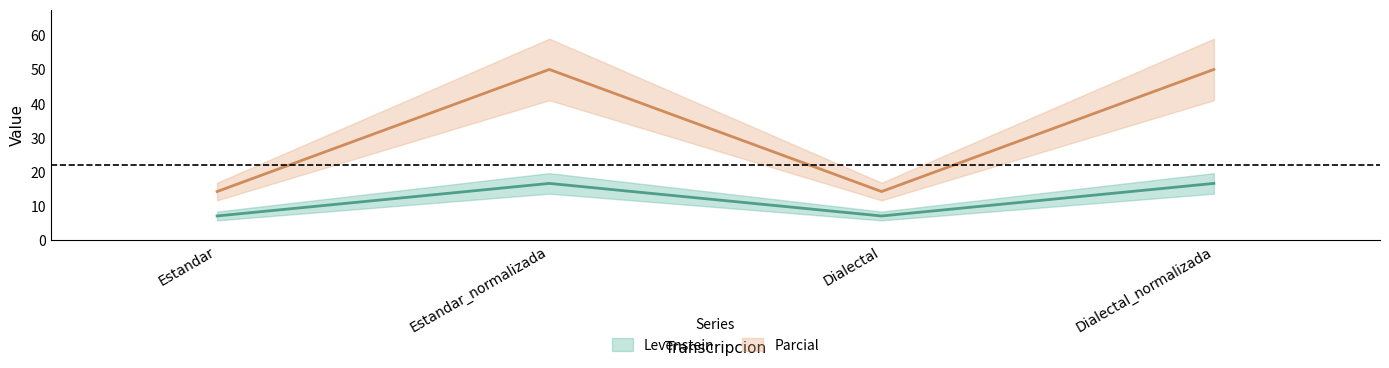

What is the average value of the Levenstein series?

11.9